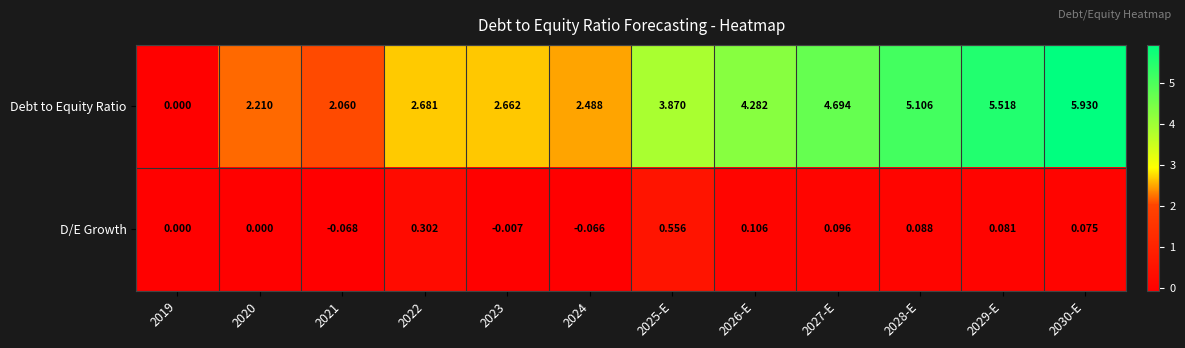

At how many categories does at least one series exceed 2?

11